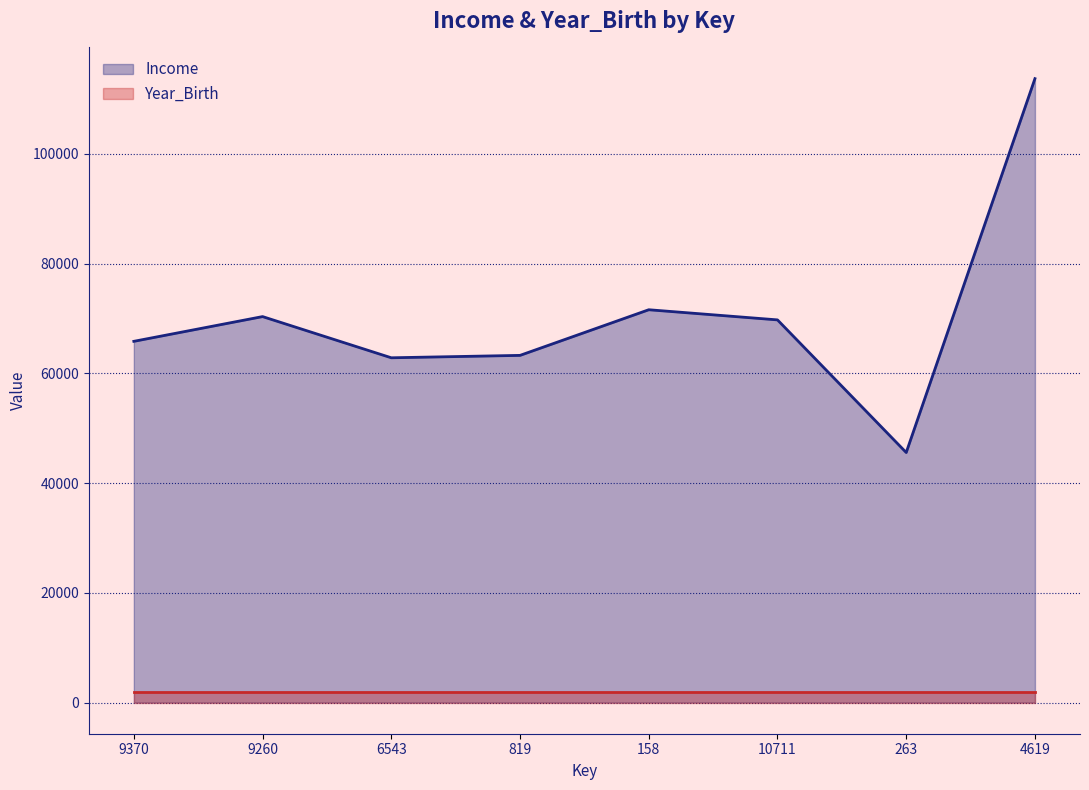

What is the maximum value shown in the chart?

113734